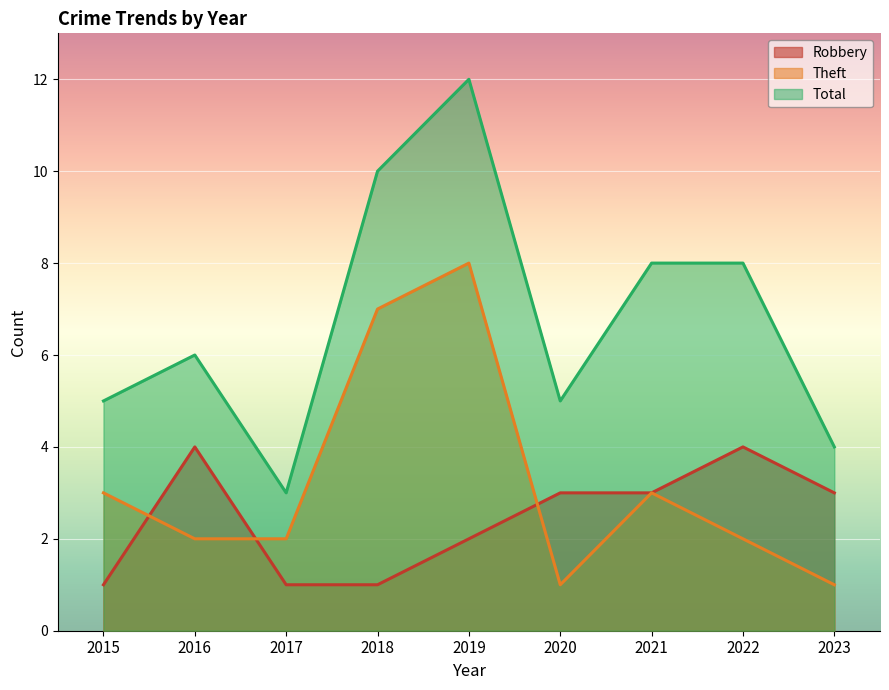

What is the spread (max minus min) of values at 2022?

6